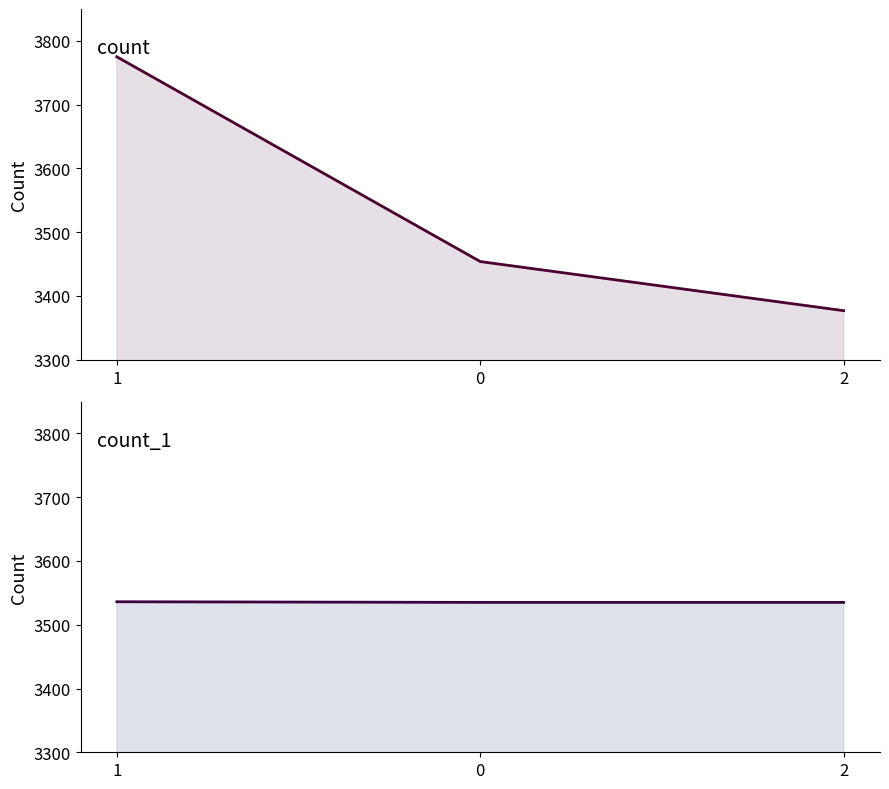

What are all the series names shown in the legend?

count, count_1